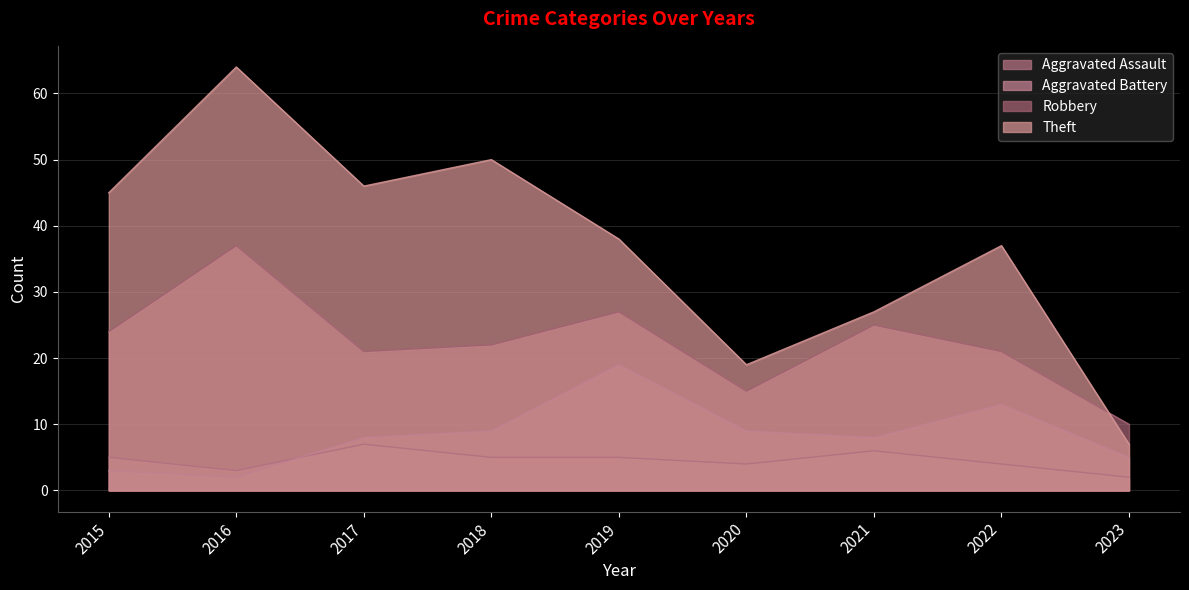

Where is Theft nearest to the value 35?

2022